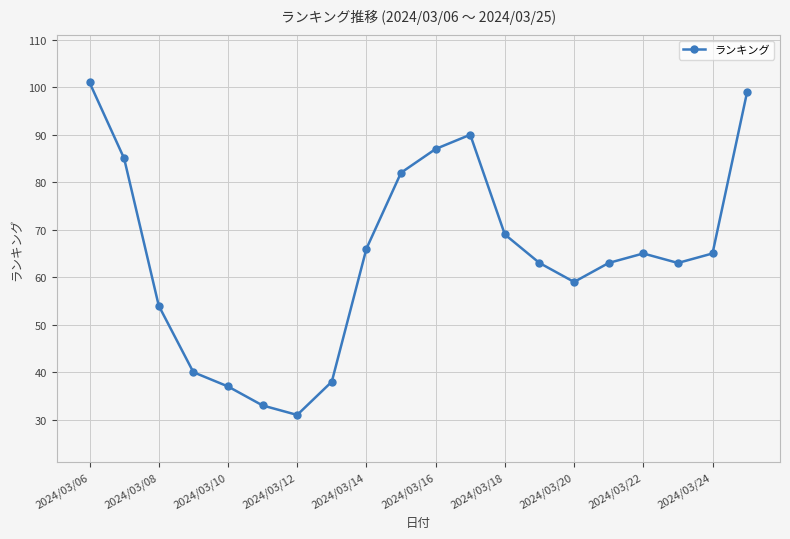

Count the number of data series in this chart.

1